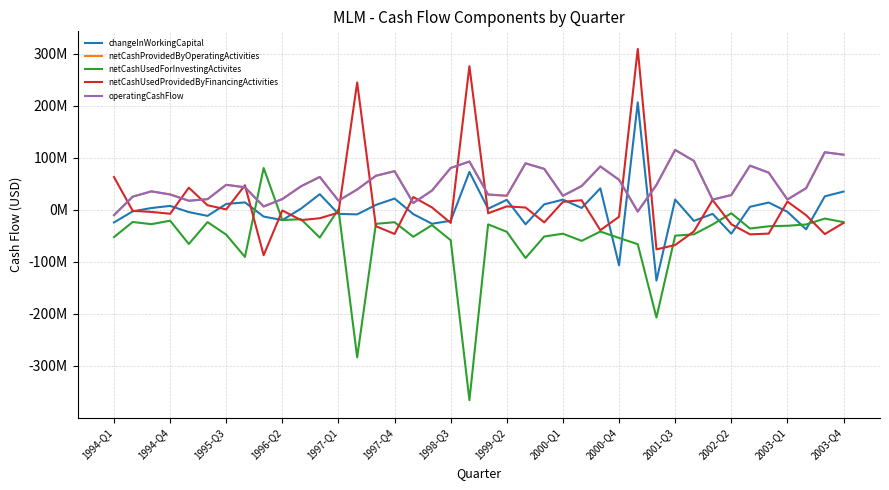

Is this an area chart (filled region under the line)?

No